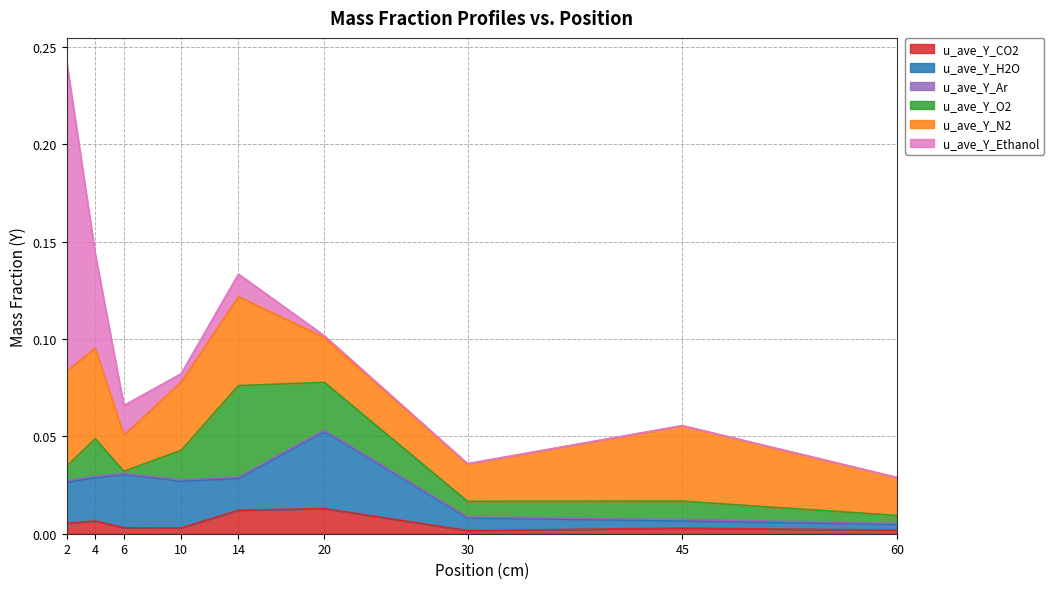

Rank the series by their maximum value, from lowest to highest.

u_ave_Y_Ar, u_ave_Y_CO2, u_ave_Y_H2O, u_ave_Y_O2, u_ave_Y_N2, u_ave_Y_Ethanol